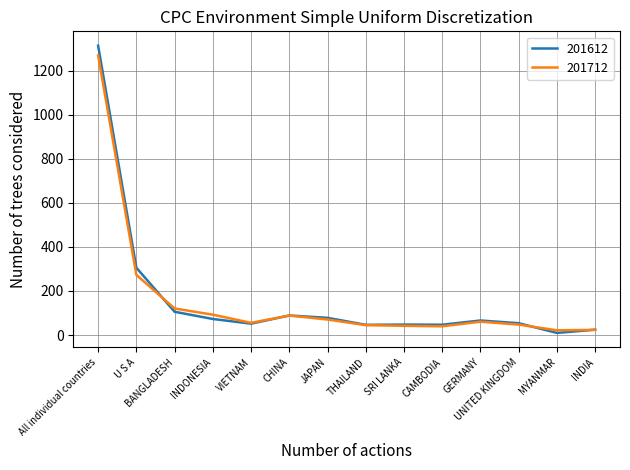

At which category does 201712 reach its first local valley?

VIETNAM